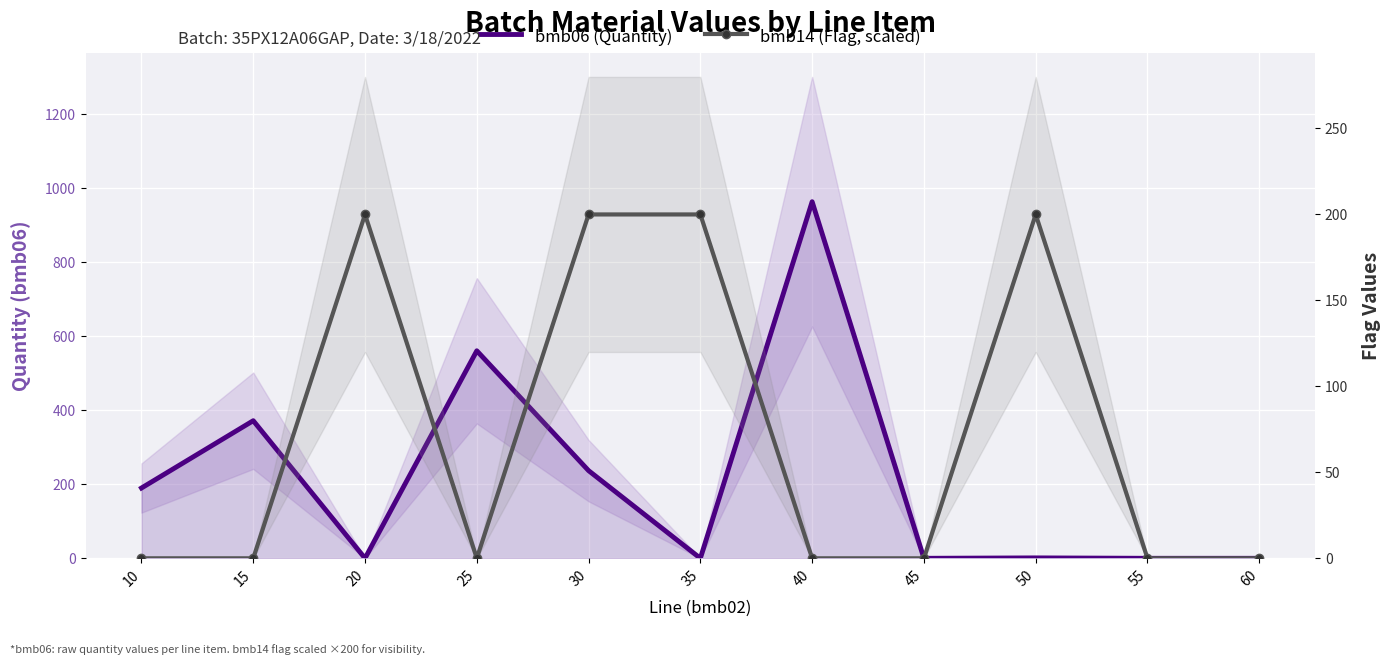

After their last crossing, which series has the higher values: bmb06 (Quantity) or bmb14 (Flag, scaled)?

bmb06 (Quantity)